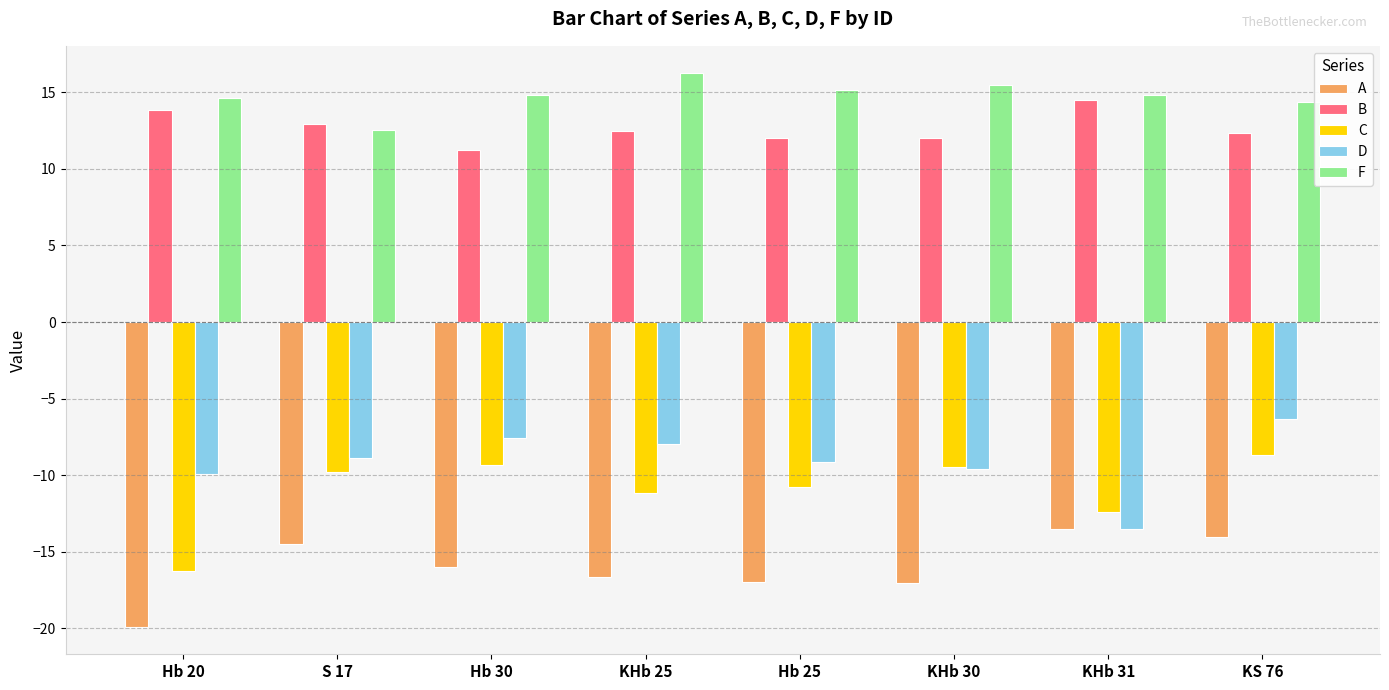

At Hb 30, list the series in order from smallest to largest.

A, C, D, B, F